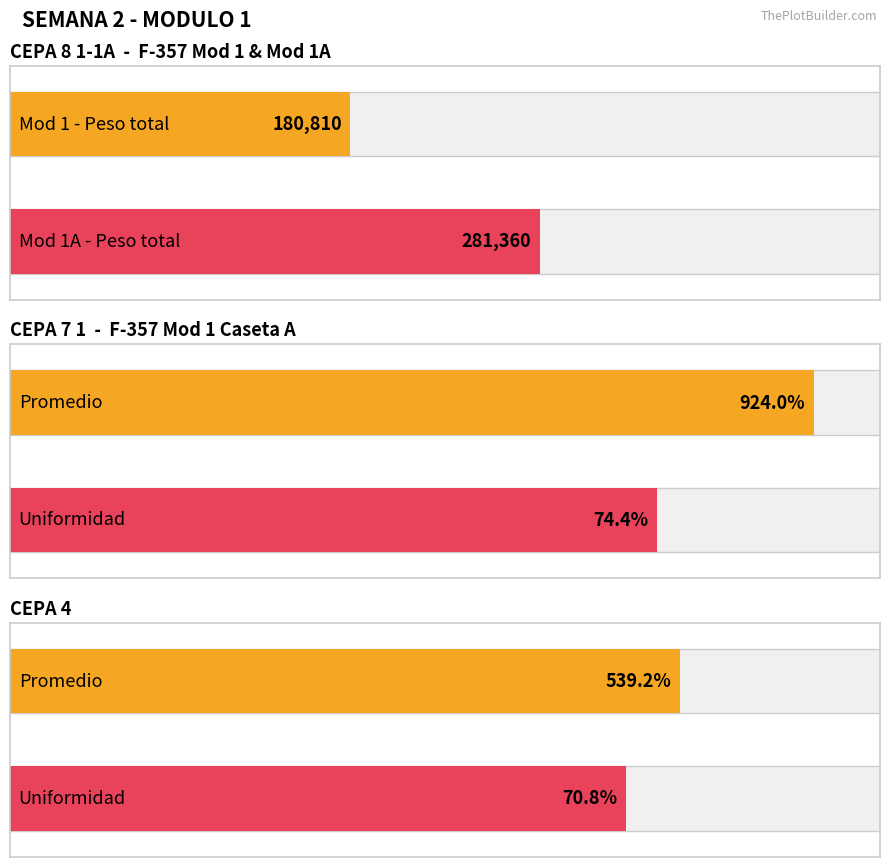

How many series are shown in this chart?

2